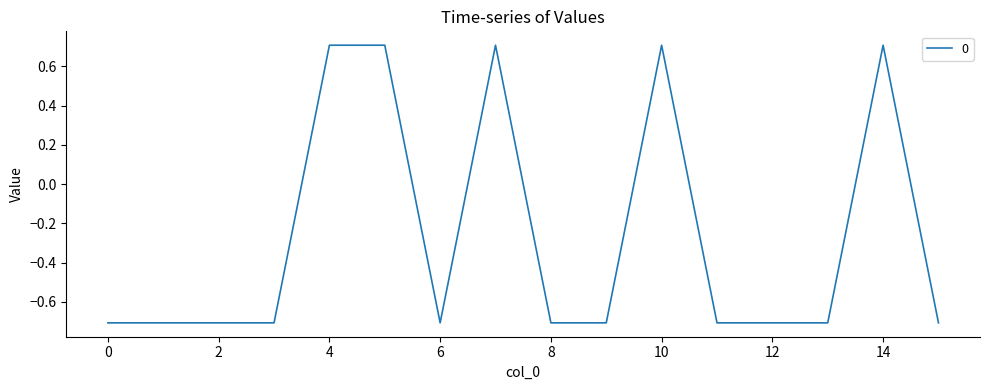

What is the smallest value displayed?

-0.7